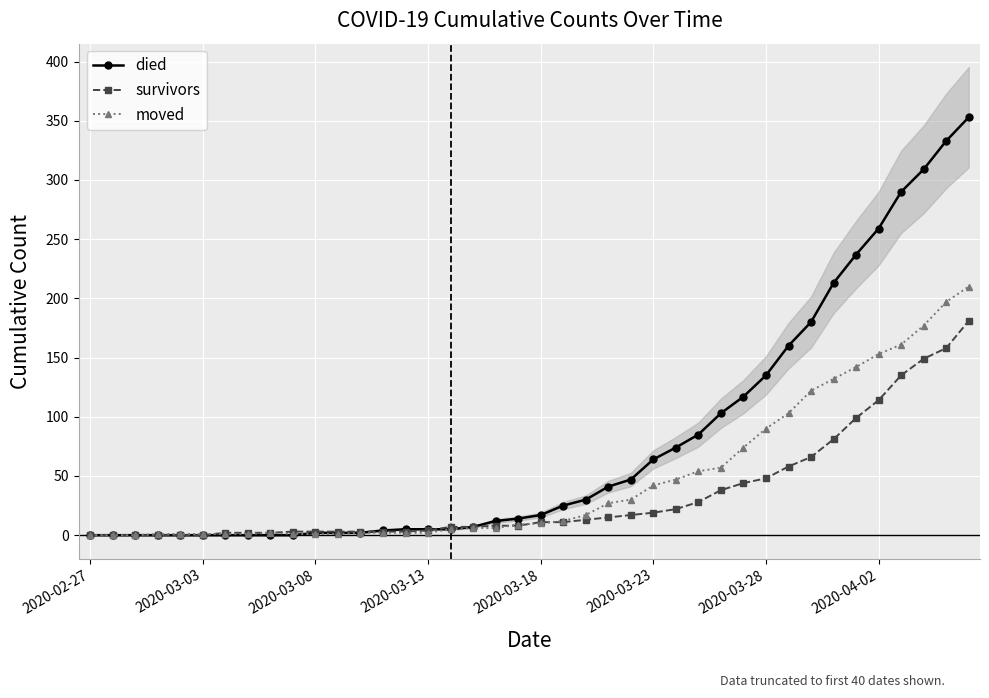

Which series ends up on top after the final intersection of moved and survivors?

moved